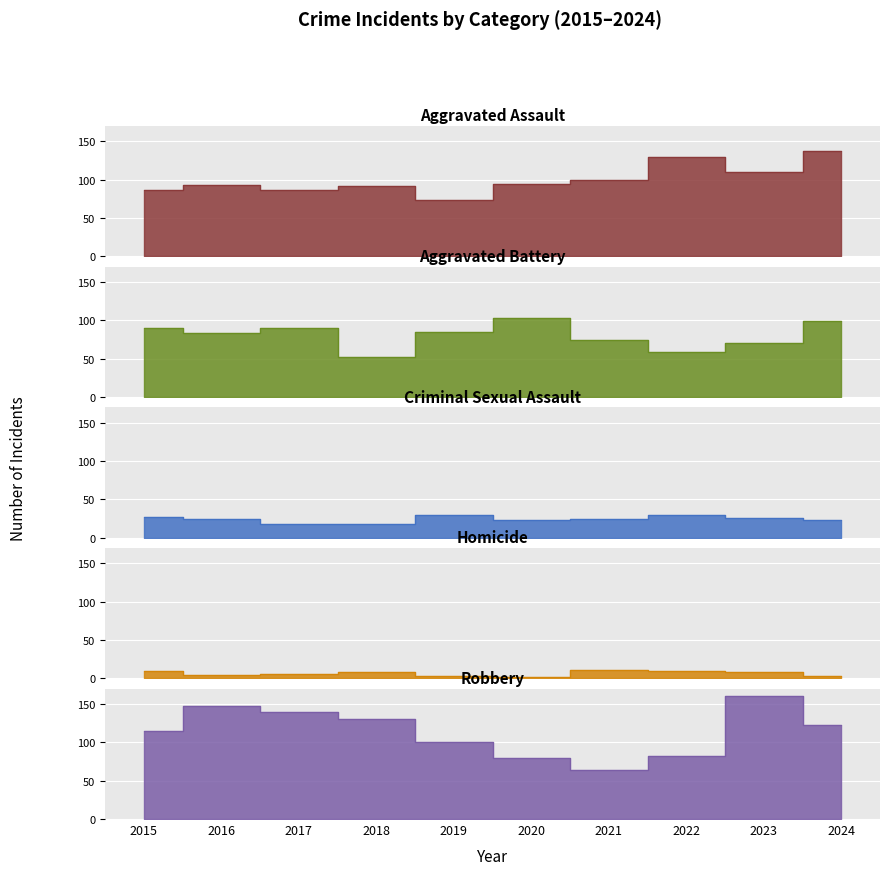

What is the sum of all Criminal Sexual Assault values?

243